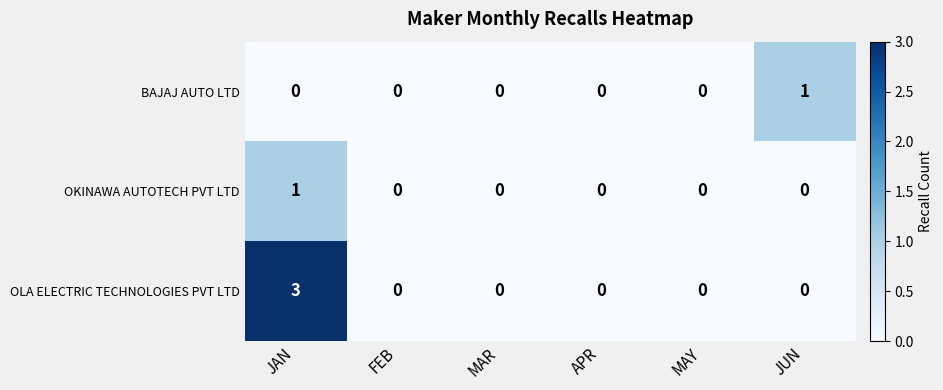

Count the BAJAJ AUTO LTD values in the range 0 to 1.

6